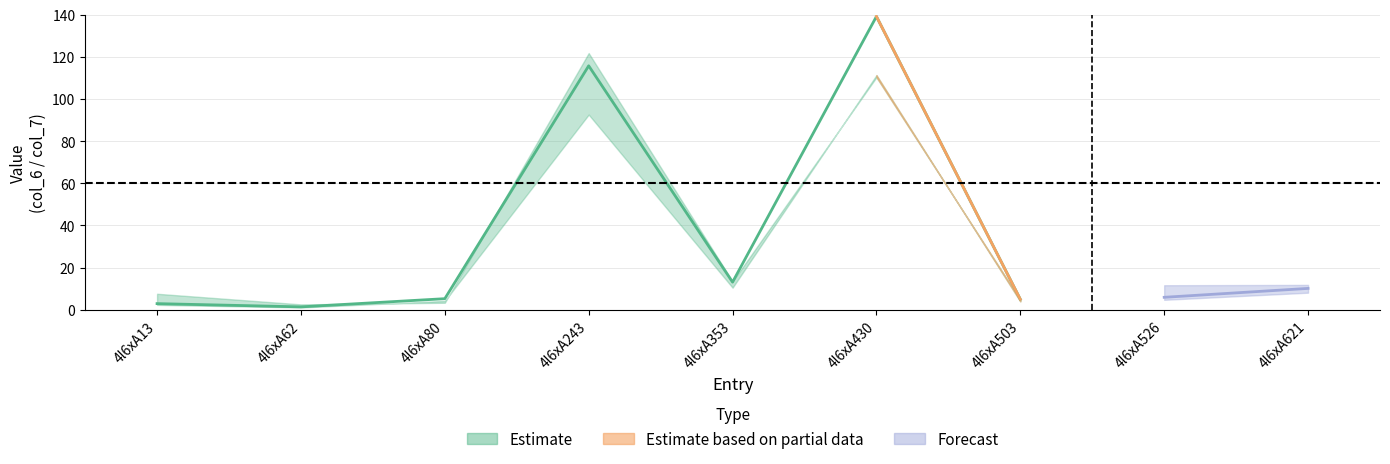

What is the difference between the maximum and minimum values in the col_7 series?

119.2